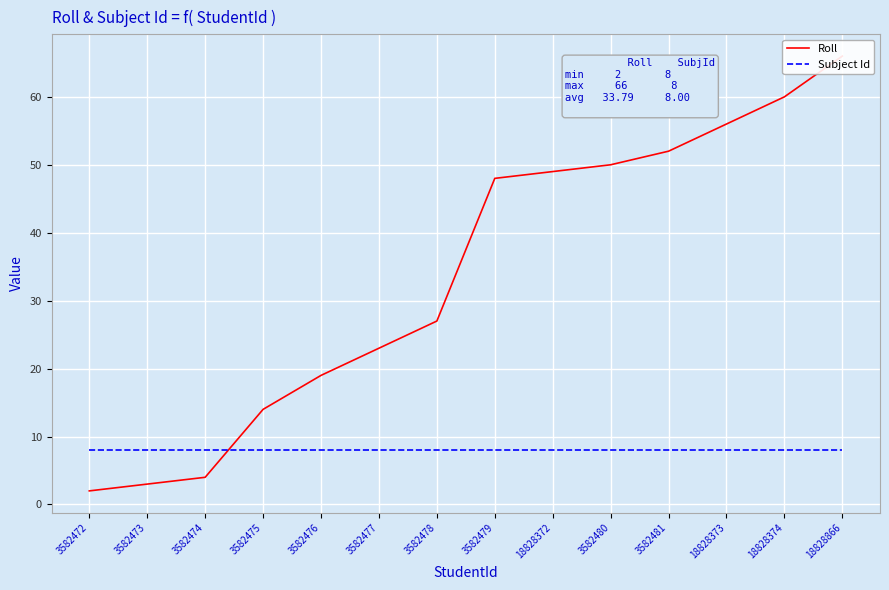

Rank the categories by Subject Id value from lowest to highest.

3582472, 3582473, 3582474, 3582475, 3582476, 3582477, 3582478, 3582479, 18828372, 3582480, 3582481, 18828373, 18828374, 18828866